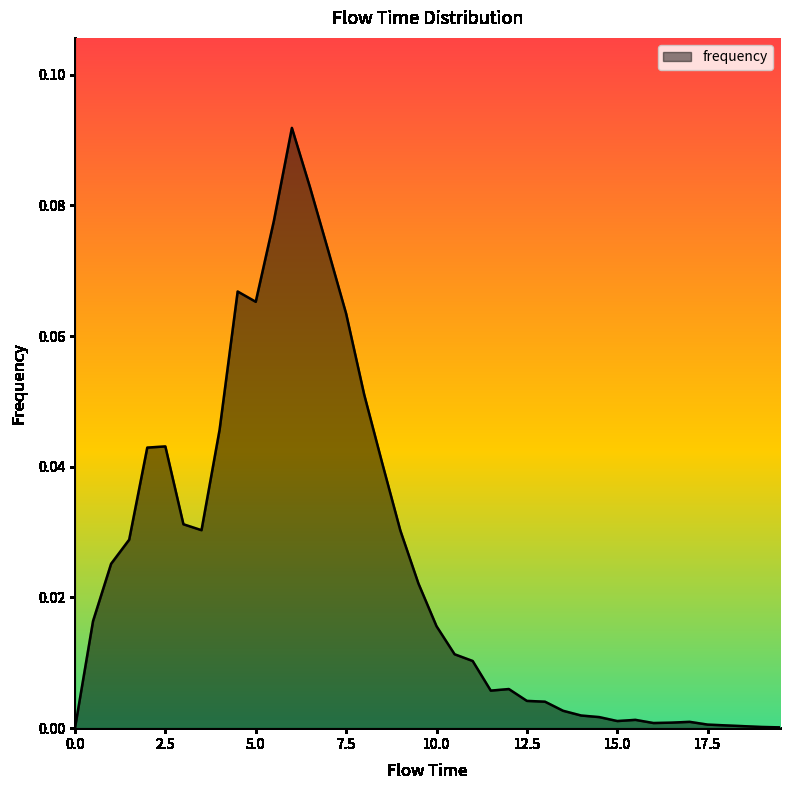

True or false: the data has more than 2 interior local peaks.

True